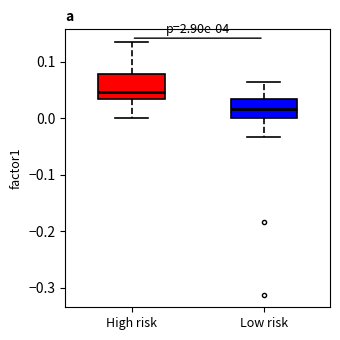

Where is the upper edge of the box for Low risk on the y-axis? The values are not printed on the chart, so give them approximately, as read against the axis.

0.03